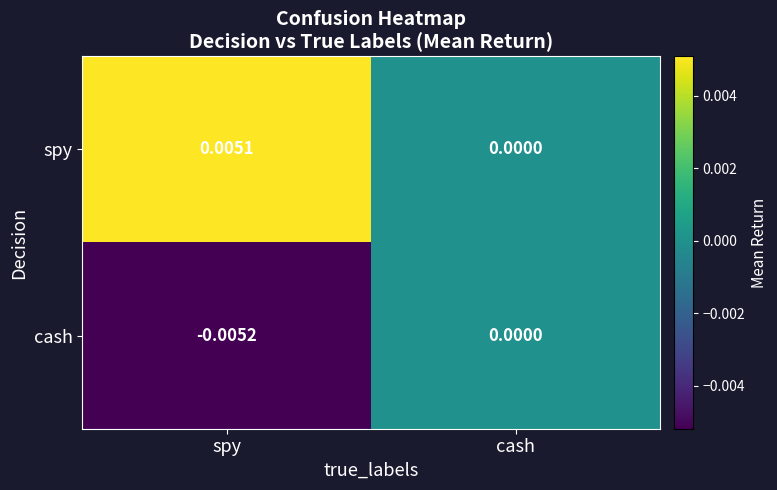

Where is spy nearest to the value 0?

cash